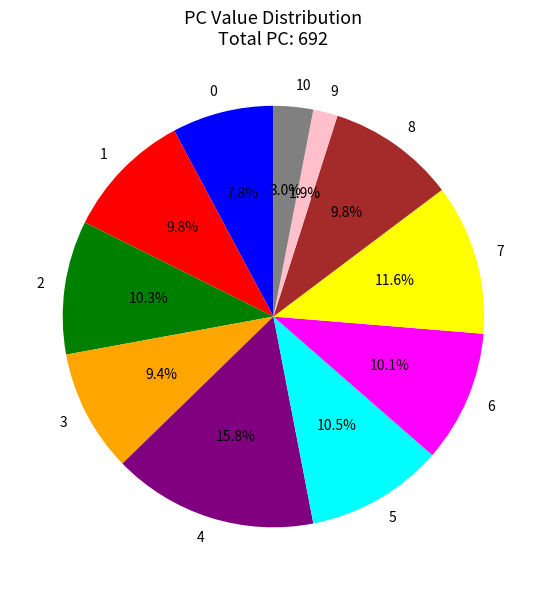

To the nearest percent, what is the combined percentage of 2 and 1?

20%